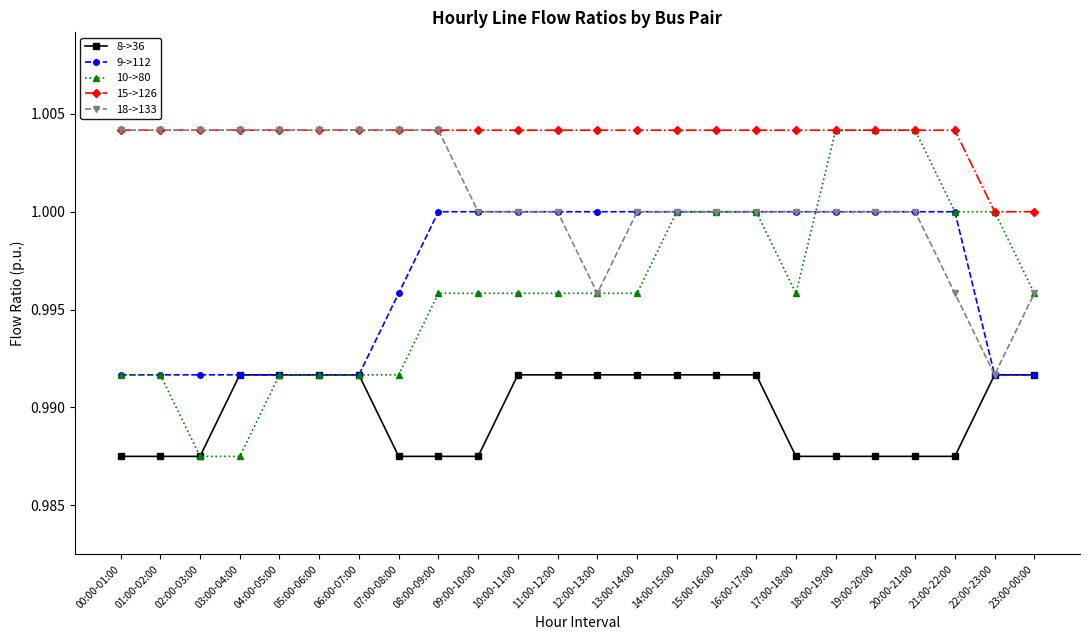

What is the total value across all series at 14:00-15:00?

5.0